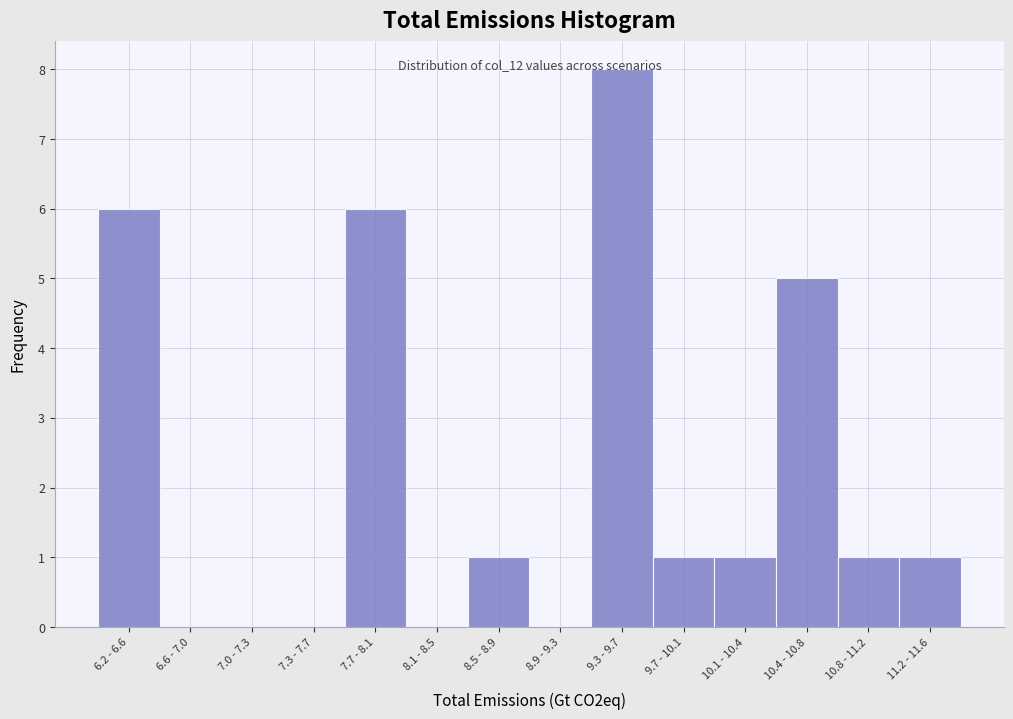

Is it true that the value at 9.7 - 10.1 is 1?

True